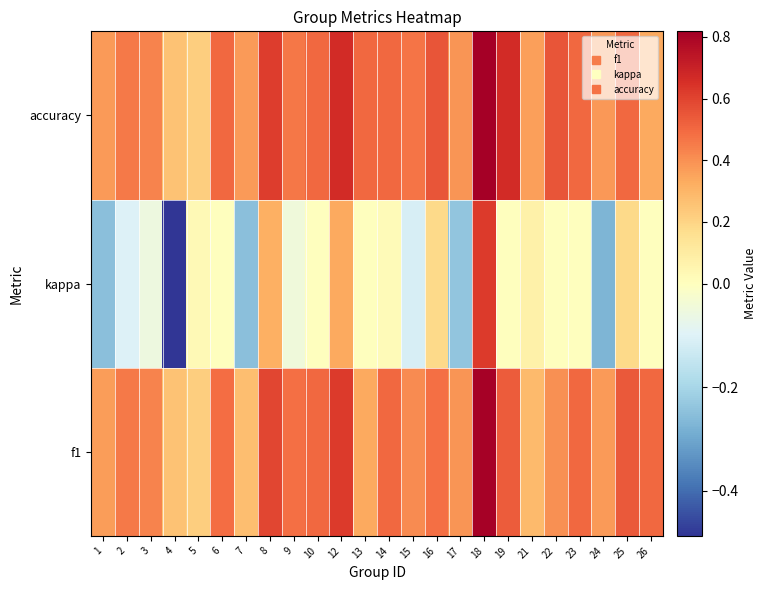

Reading left to right, extract all data points from this chart.

f1: 1=0.4	2=0.5	3=0.4	4=0.3	5=0.2	6=0.5	7=0.3	8=0.6	9=0.5	10=0.5	12=0.6	13=0.3	14=0.5	15=0.4	16=0.5	17=0.4	18=0.8	19=0.5	21=0.3	22=0.4	23=0.5	24=0.4	25=0.5	26=0.5
kappa: 1=-0.2	2=-0.1	3=-0.1	4=-0.5	5=0.0	6=0.0	7=-0.2	8=0.3	9=-0.0	10=0.0	12=0.3	13=0.0	14=0.0	15=-0.1	16=0.2	17=-0.2	18=0.6	19=0.0	21=0.1	22=0.0	23=0.0	24=-0.3	25=0.2	26=0.0
accuracy: 1=0.4	2=0.5	3=0.4	4=0.3	5=0.2	6=0.5	7=0.4	8=0.6	9=0.5	10=0.5	12=0.7	13=0.5	14=0.5	15=0.5	16=0.6	17=0.4	18=0.8	19=0.7	21=0.4	22=0.6	23=0.5	24=0.4	25=0.5	26=0.3